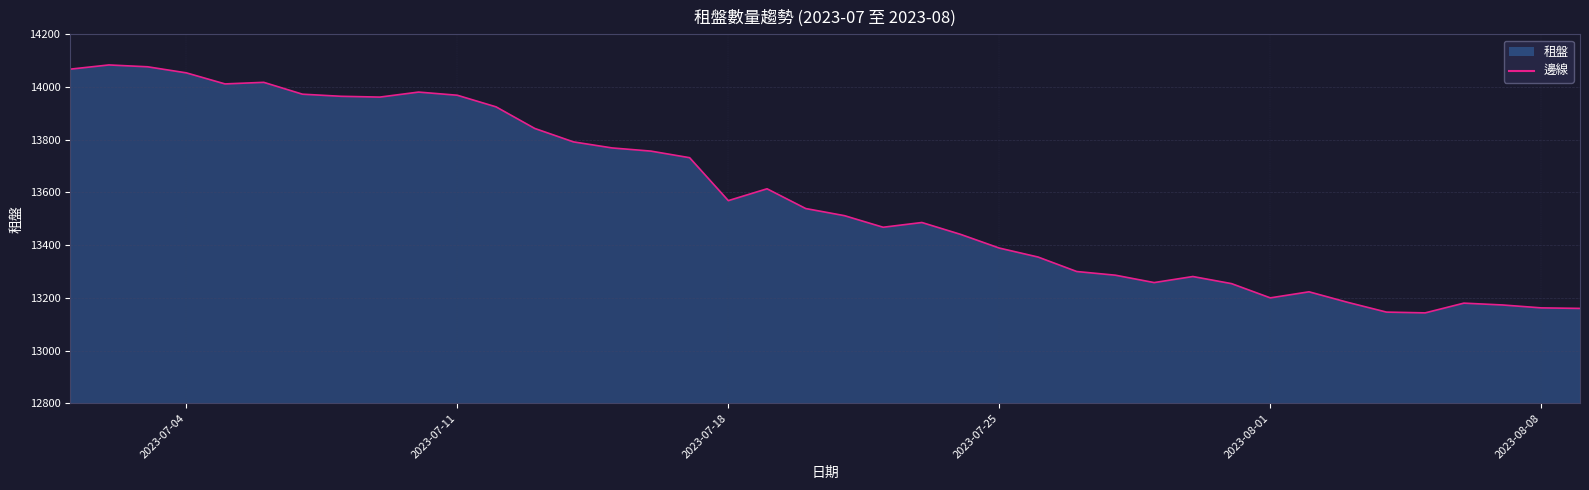

What is the minimum value shown in the chart?

13143